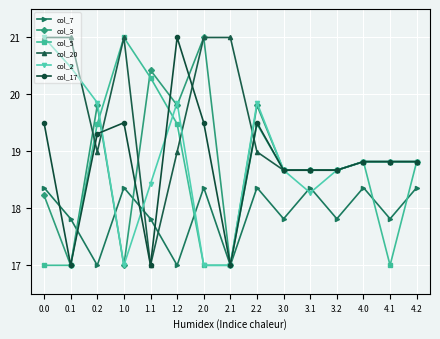

True or false: col_3 has more than 0 points higher than both neighbors.

True